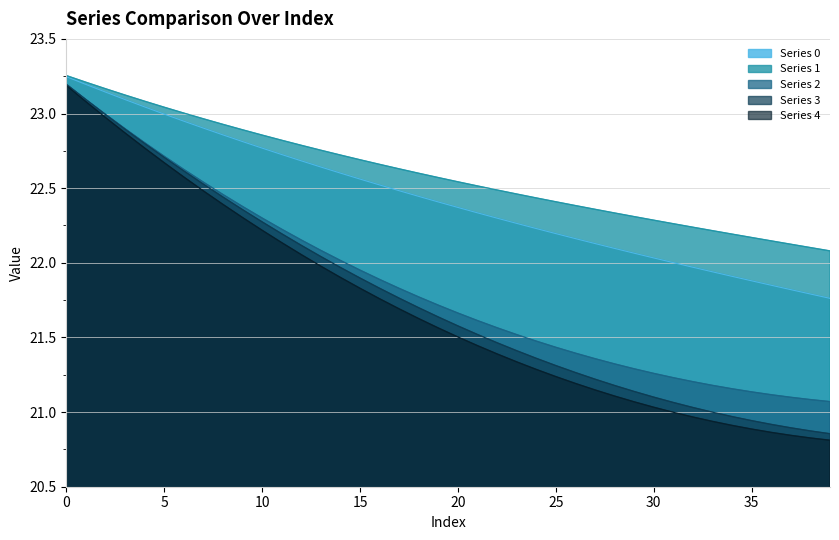

Reading left to right, extract all data points from this chart.

0: 23.2	23.2	23.1	23.1	23.0	23.0	22.9	22.9	22.9	22.8	22.8	22.7	22.7	22.6	22.6	22.6	22.5	22.5	22.4	22.4	22.4	22.3	22.3	22.3	22.2	22.2	22.2	22.1	22.1	22.1	22.0	22.0	22.0	21.9	21.9	21.9	21.8	21.8	21.8	21.8
1: 23.3	23.2	23.2	23.1	23.1	23.0	23.0	23.0	22.9	22.9	22.9	22.8	22.8	22.8	22.7	22.7	22.7	22.6	22.6	22.6	22.5	22.5	22.5	22.5	22.4	22.4	22.4	22.4	22.3	22.3	22.3	22.3	22.2	22.2	22.2	22.2	22.1	22.1	22.1	22.1
2: 23.2	23.1	23.0	22.9	22.8	22.7	22.6	22.5	22.5	22.4	22.3	22.2	22.2	22.1	22.0	22.0	21.9	21.8	21.8	21.7	21.7	21.6	21.6	21.5	21.5	21.4	21.4	21.4	21.3	21.3	21.3	21.2	21.2	21.2	21.2	21.1	21.1	21.1	21.1	21.1
3: 23.2	23.1	23.0	22.9	22.8	22.7	22.6	22.5	22.4	22.4	22.3	22.2	22.1	22.0	22.0	21.9	21.8	21.8	21.7	21.6	21.6	21.5	21.5	21.4	21.4	21.3	21.3	21.2	21.2	21.1	21.1	21.1	21.0	21.0	21.0	20.9	20.9	20.9	20.9	20.9
4: 23.2	23.1	23.0	22.9	22.8	22.7	22.6	22.5	22.4	22.3	22.2	22.1	22.1	22.0	21.9	21.8	21.8	21.7	21.6	21.6	21.5	21.4	21.4	21.3	21.3	21.2	21.2	21.1	21.1	21.1	21.0	21.0	21.0	20.9	20.9	20.9	20.9	20.8	20.8	20.8